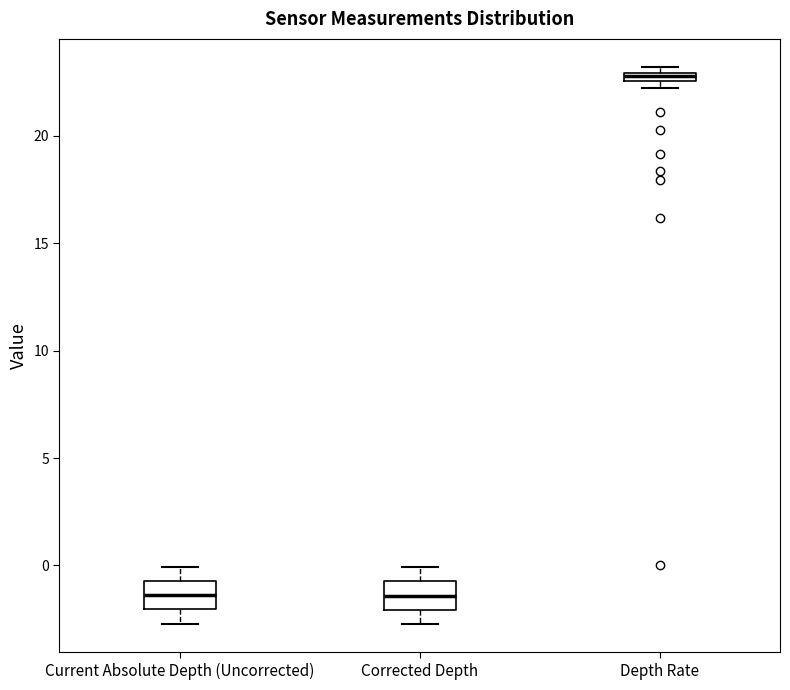

Which box's median line is the highest?

Depth Rate